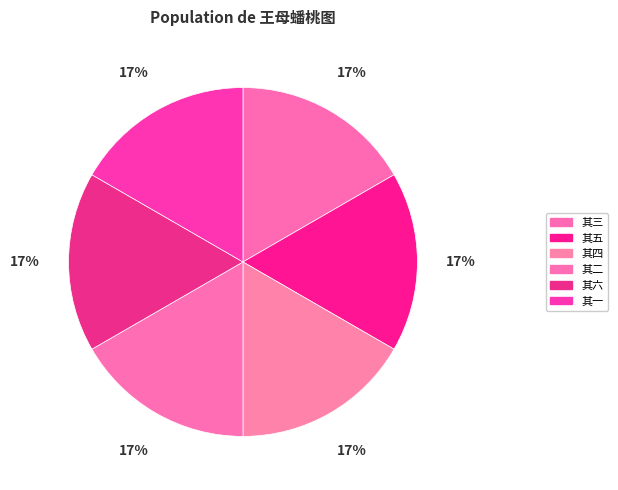

How many slices are in this pie chart?

6